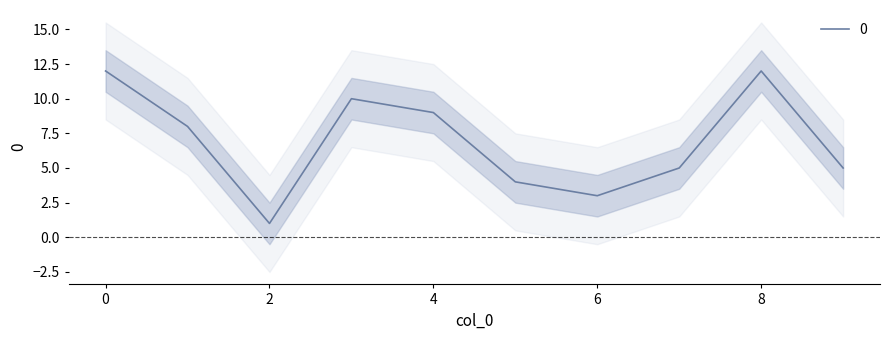

Rank the categories by value from lowest to highest.

2, 6, 5, 7, 9, 1, 4, 3, 0, 8